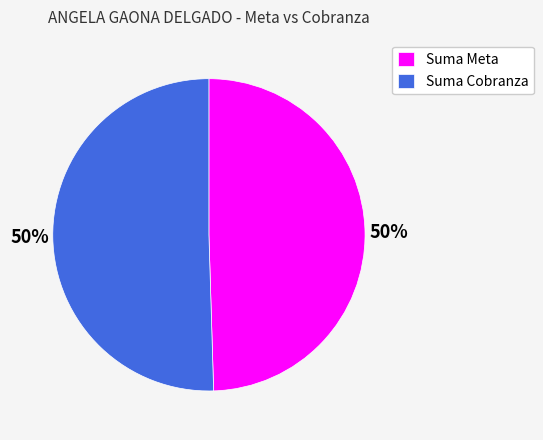

Is it true that Suma Meta is 50% of the pie?

True